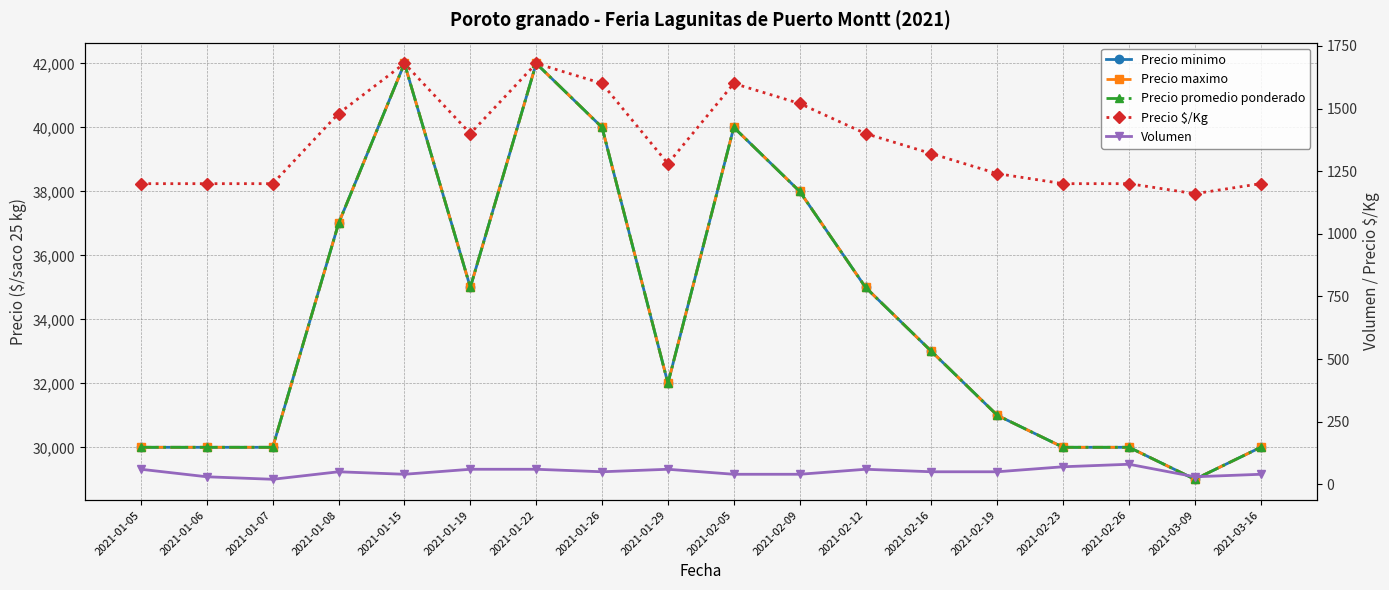

Rank the categories by Volumen value from lowest to highest.

2021-01-07, 2021-01-06, 2021-03-09, 2021-01-15, 2021-02-05, 2021-02-09, 2021-03-16, 2021-01-08, 2021-01-26, 2021-02-16, 2021-02-19, 2021-01-05, 2021-01-19, 2021-01-22, 2021-01-29, 2021-02-12, 2021-02-23, 2021-02-26